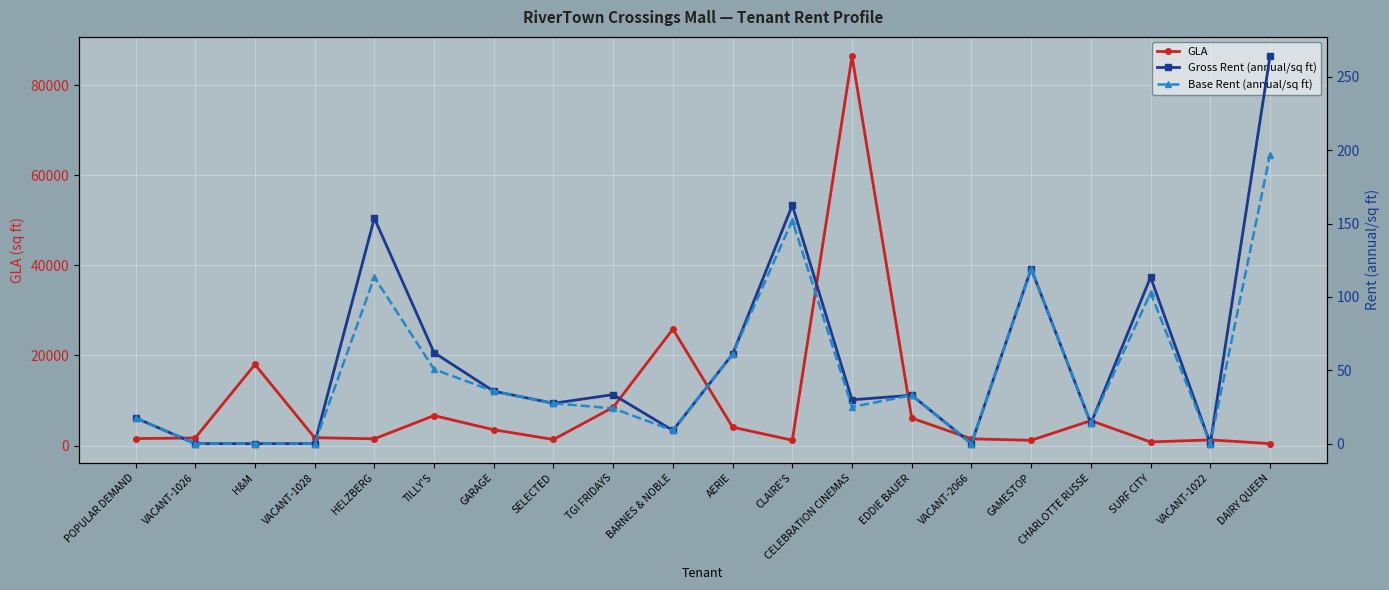

True or false: Gross Rent (annual/sq ft) and GLA intersect in this chart.

False